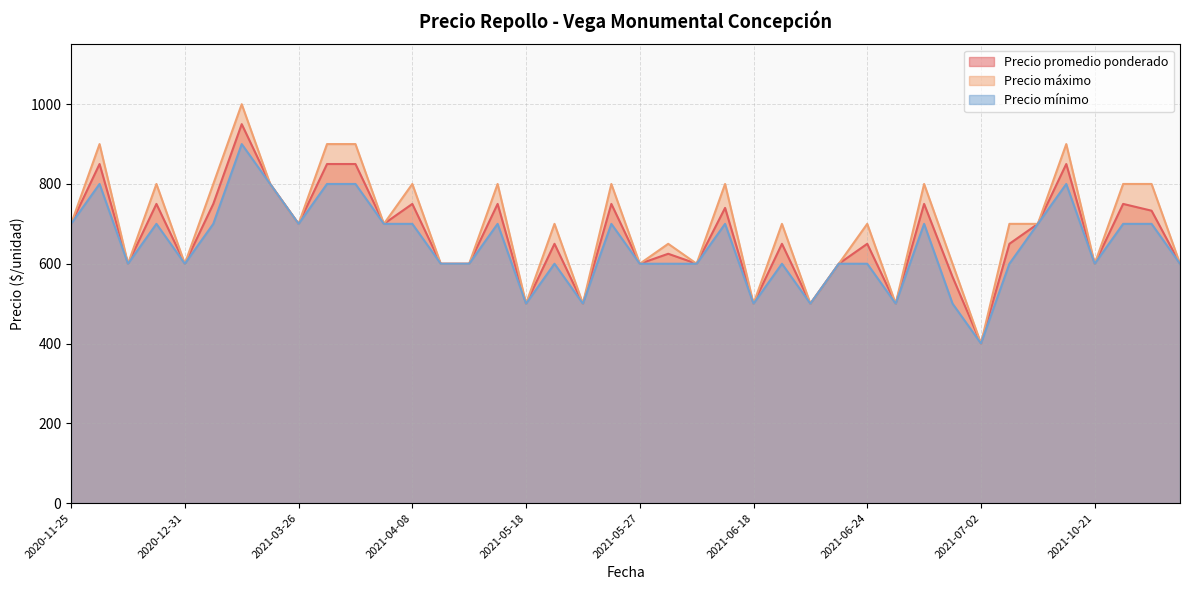

How many values in the Precio mínimo series are below 600?

7